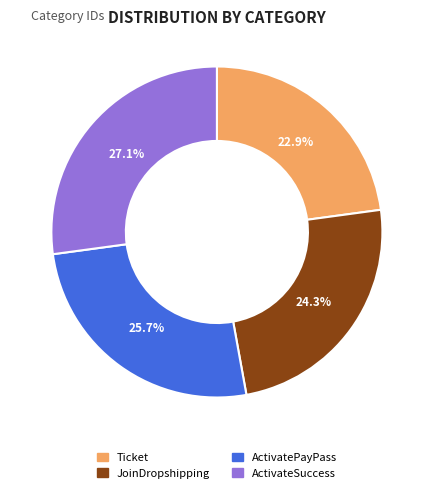

To the nearest percent, what is the average slice percentage?

25%